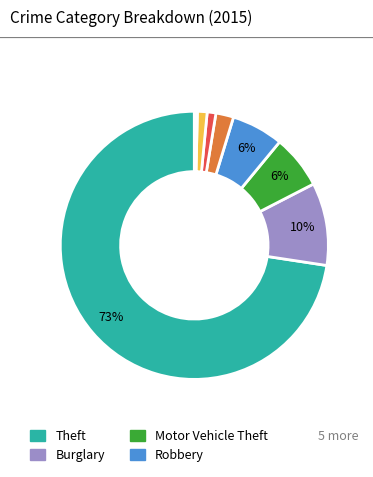

Is there any slice that represents more than half of the pie?

Yes